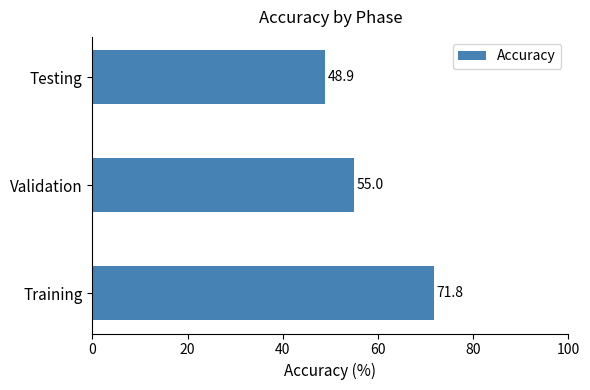

How many categories are shown in the chart?

3